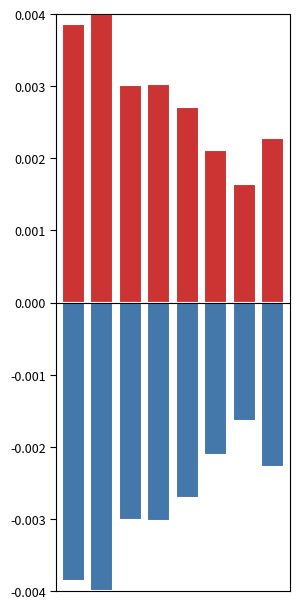

Is it true that col_2_neg equals -0.0 at 5?

False